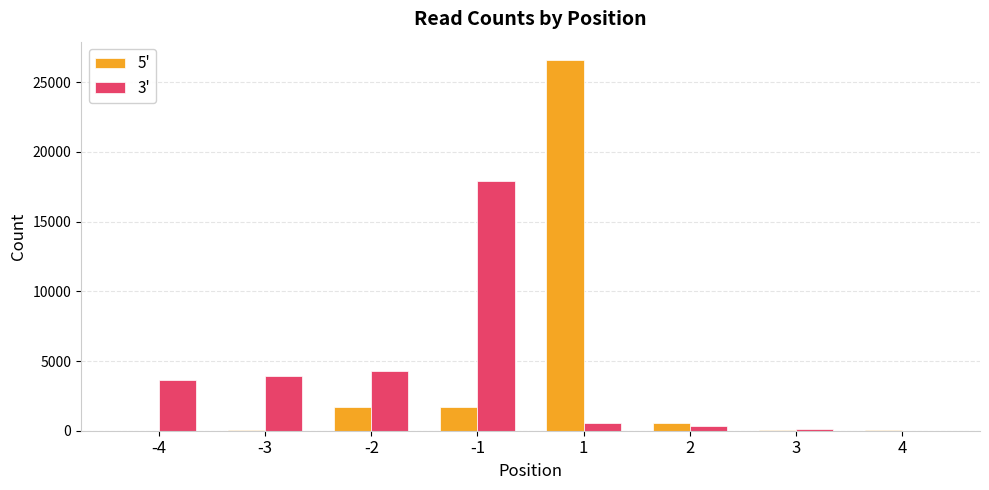

Which series changed the most between -3 and 3?

3'